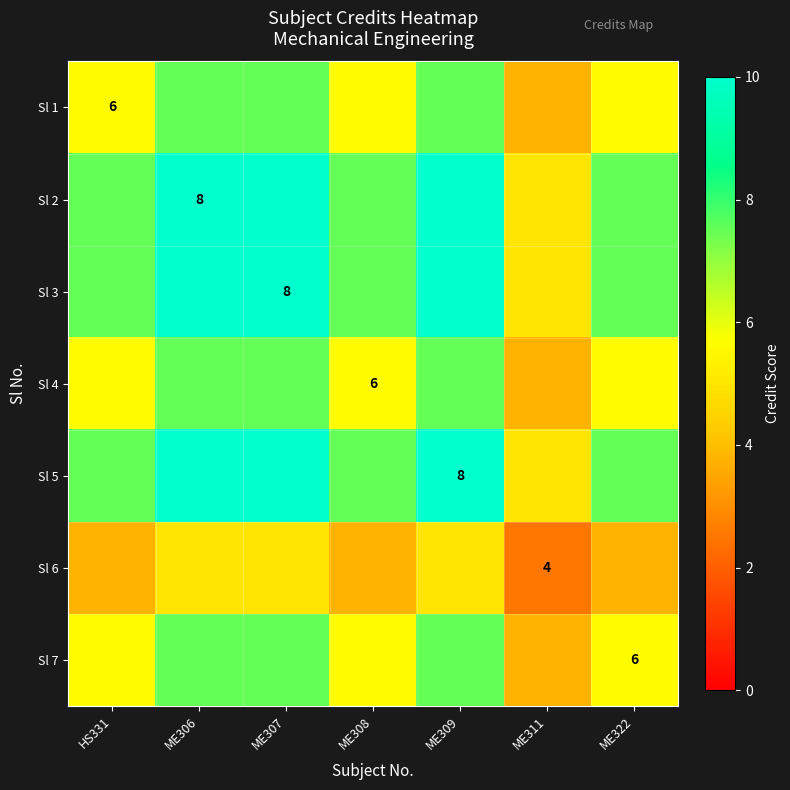

How many data points in Sl 4 are above 5?

6